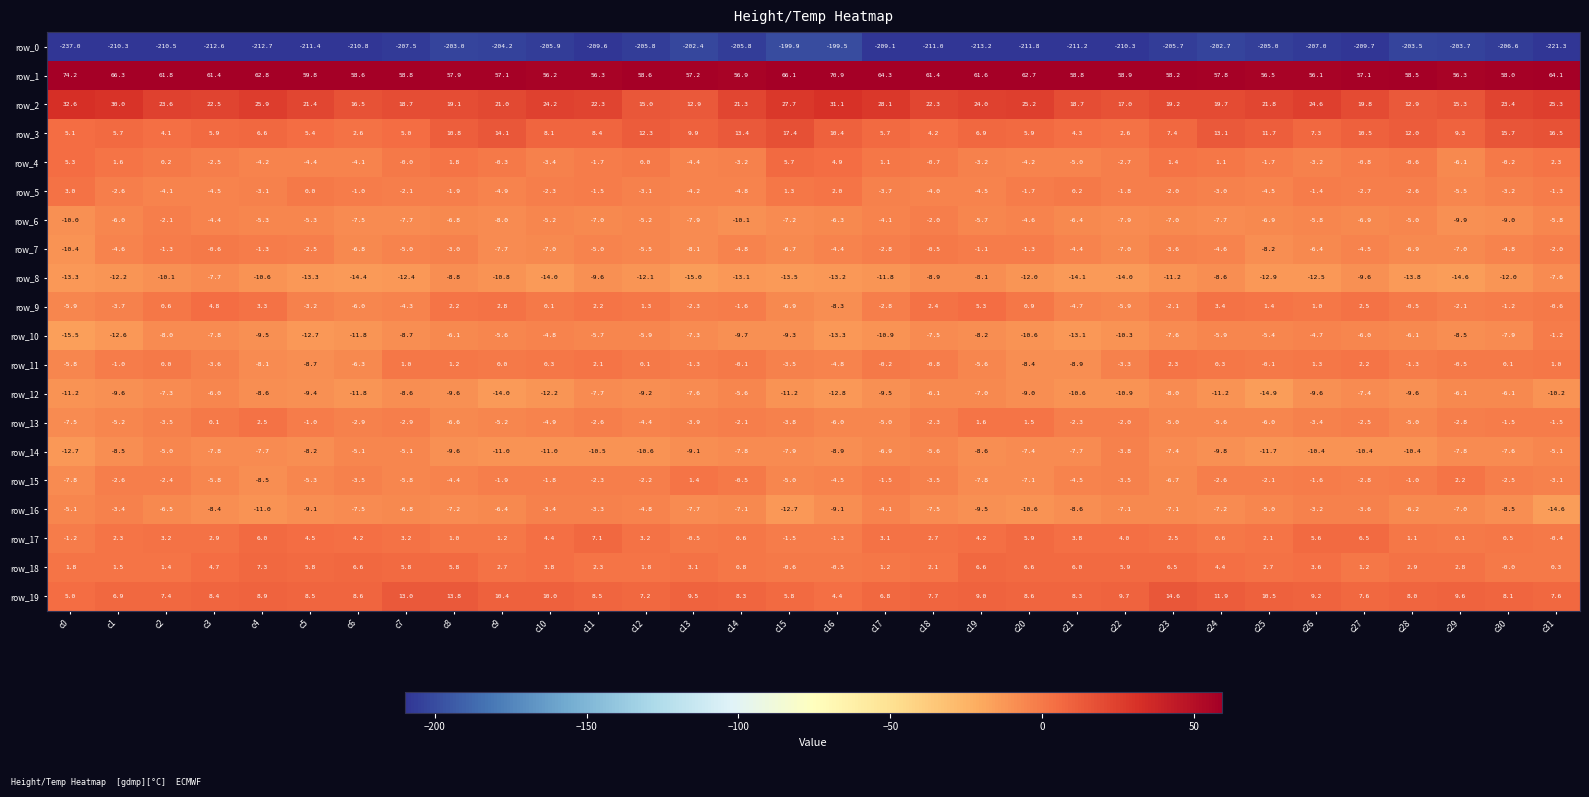

Which series has the widest spread of values?

row_0